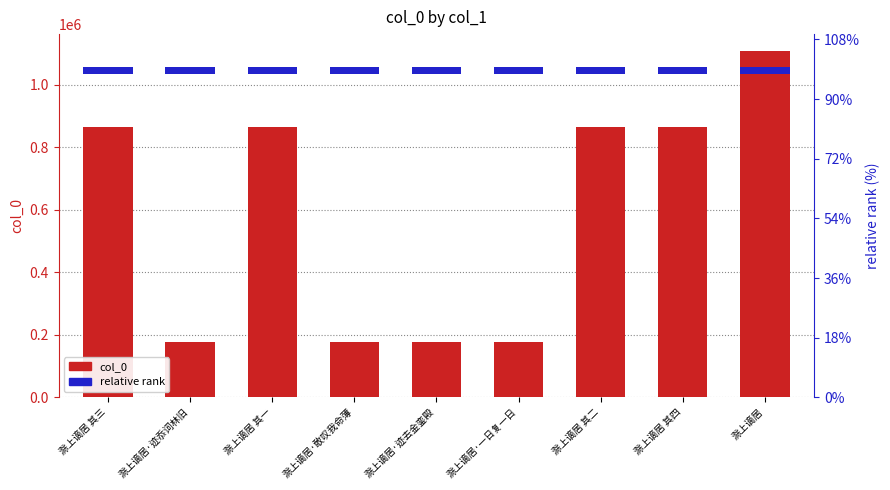

What position from the left is 滁上谪居 其二?

7